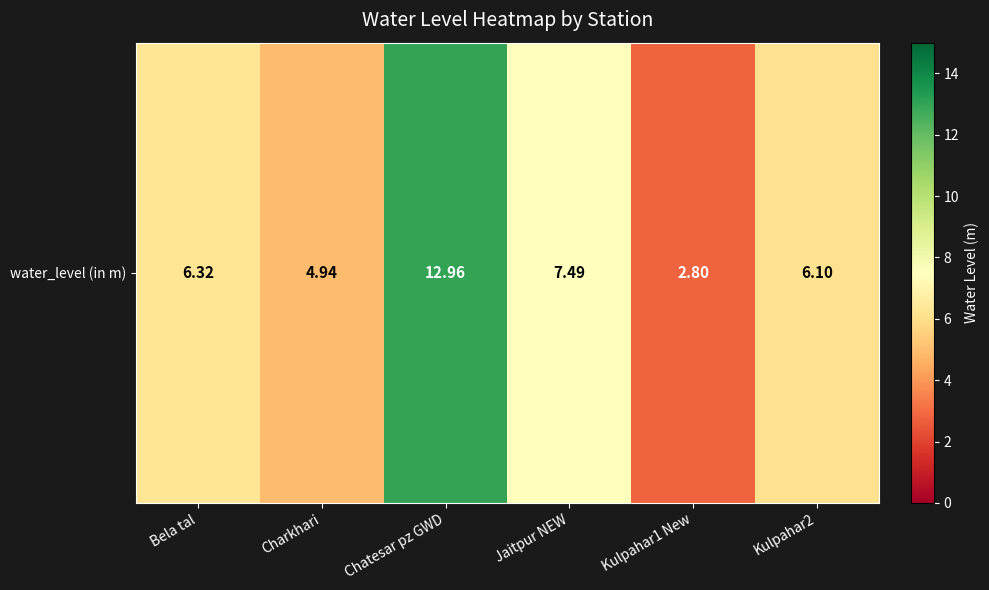

Reading left to right, transcribe all the data shown in this chart.

6.3	4.9	13.0	7.5	2.8	6.1